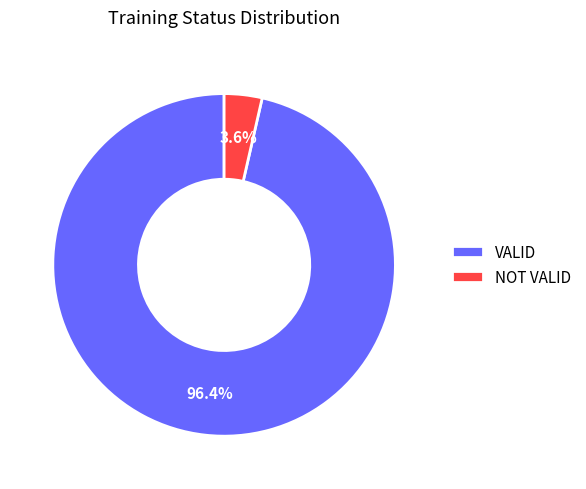

Which has a higher value, VALID or NOT VALID?

VALID